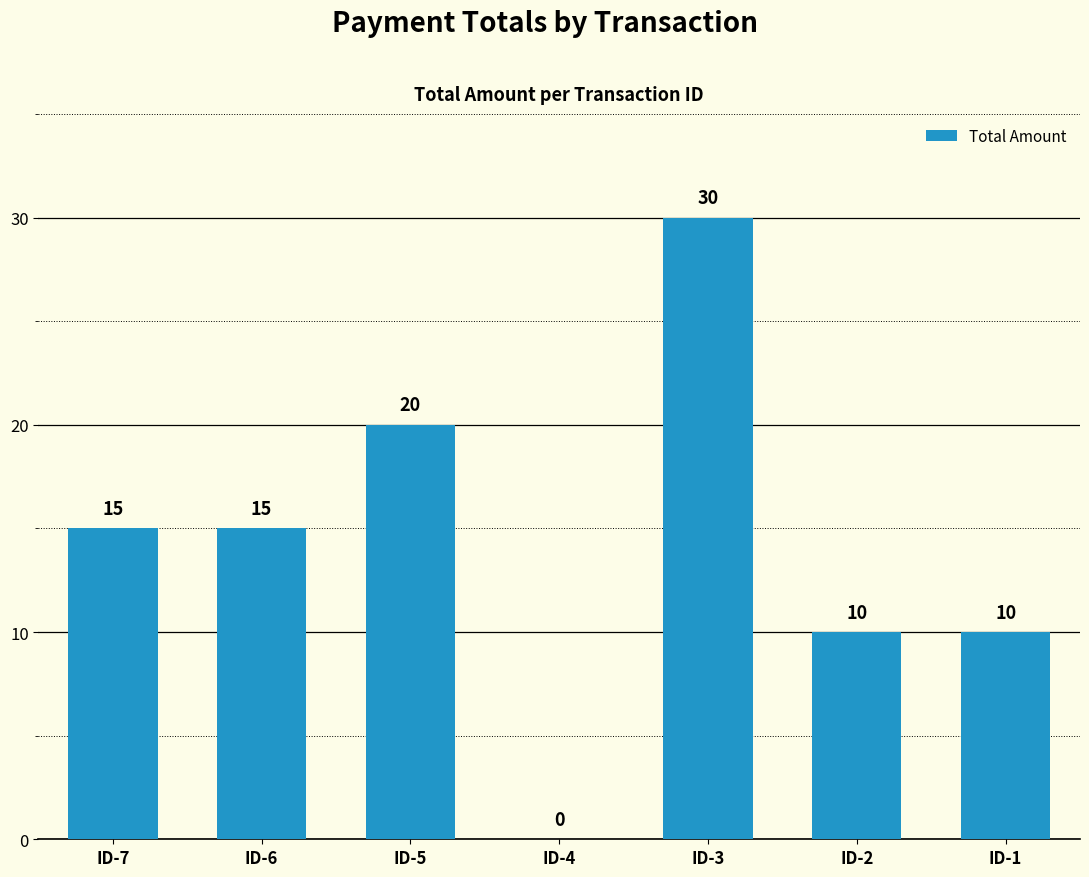

Reading right to left, what are all the values shown in this chart?

10	10	30	0	20	15	15